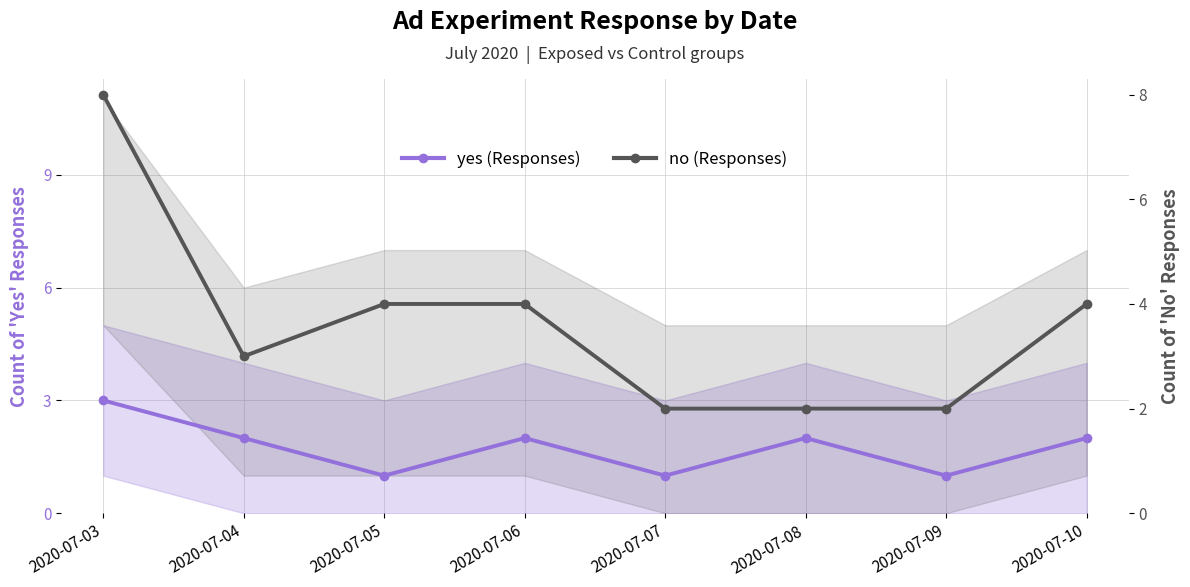

What is the highest value of the no (Responses) series?

8